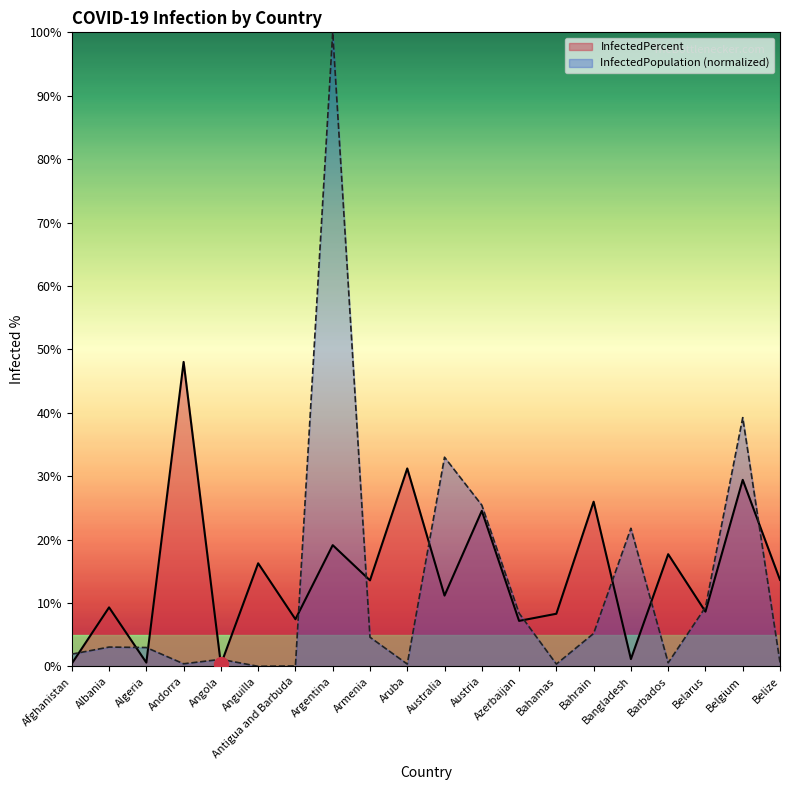

What is the spread (max minus min) of values at Armenia?

9.0